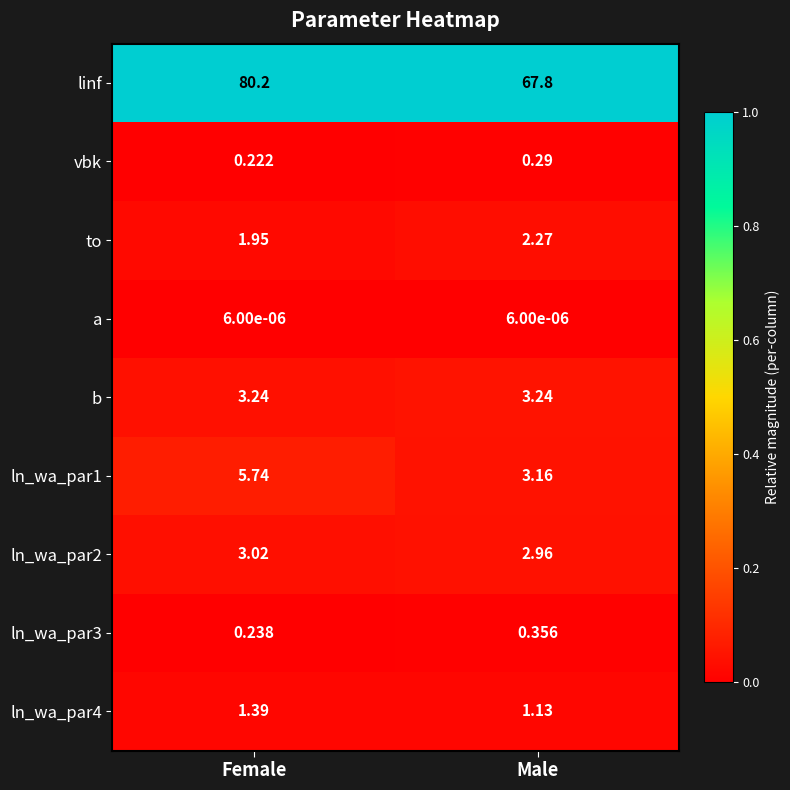

Is the value of to at Female greater than the value of a at Female?

Yes